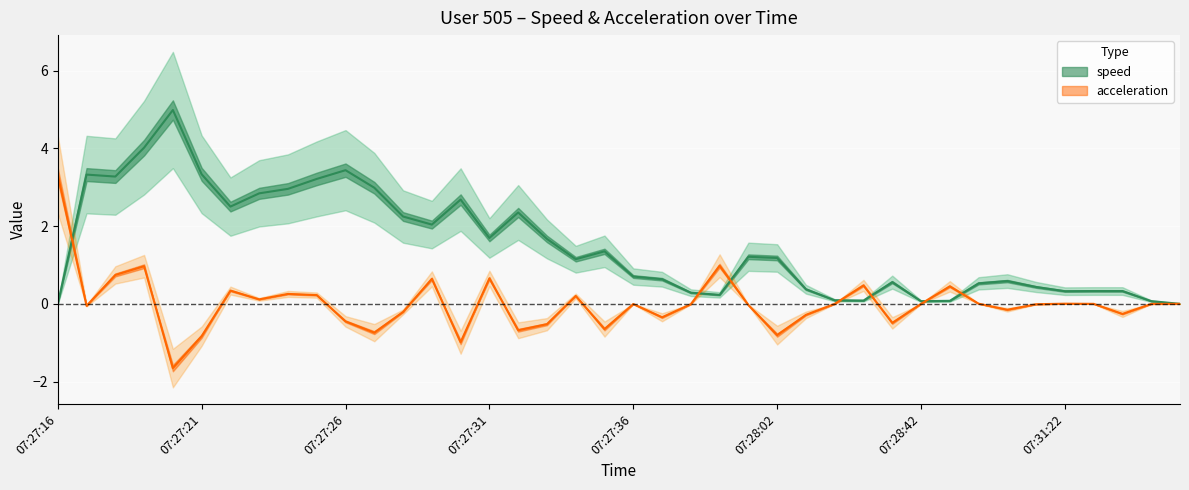

What is the total value across all series at 07:27:21?

2.5